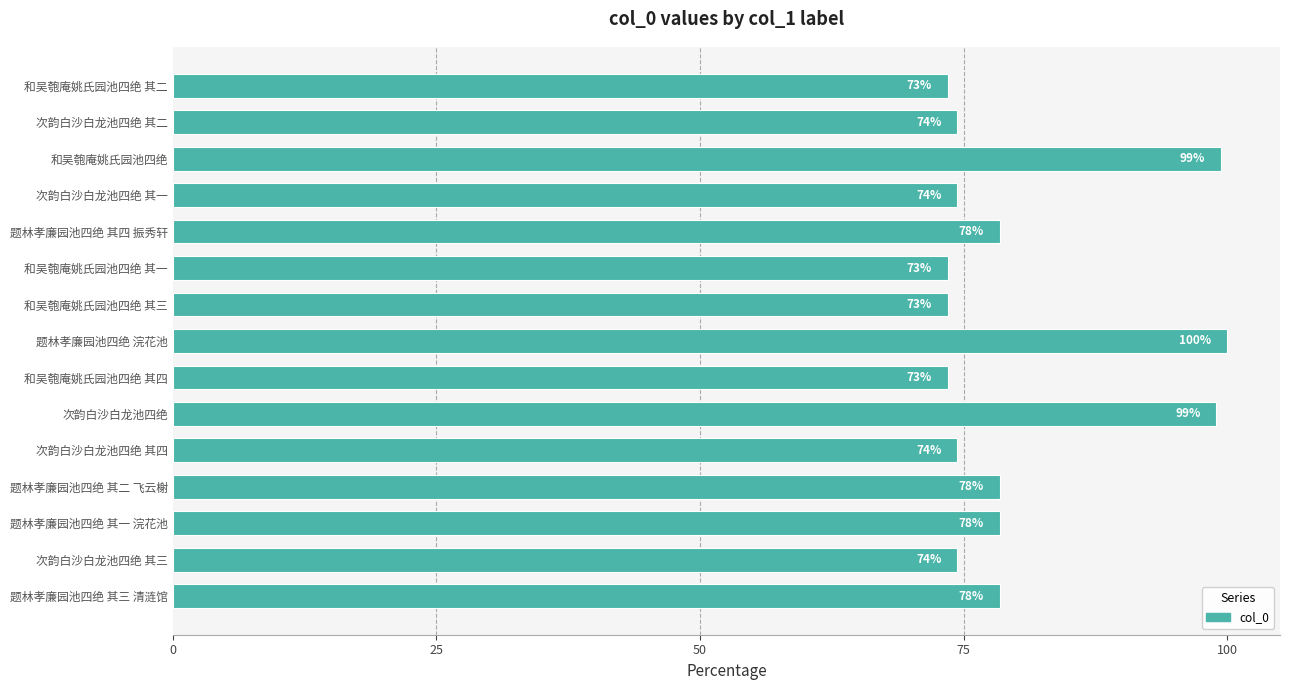

How many bars are there in total?

15